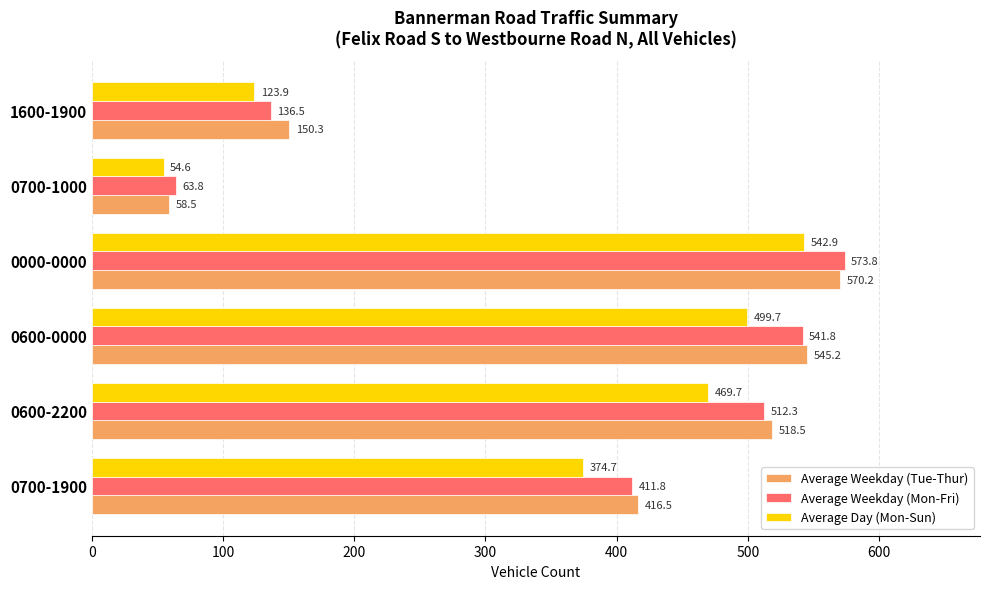

Which series has the largest range (max minus min)?

Average Weekday (Tue-Thur)